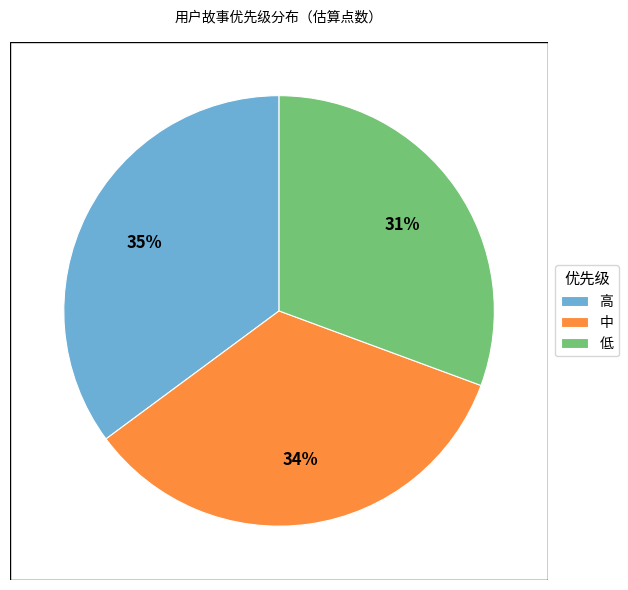

Which category has the smallest portion of the pie?

低